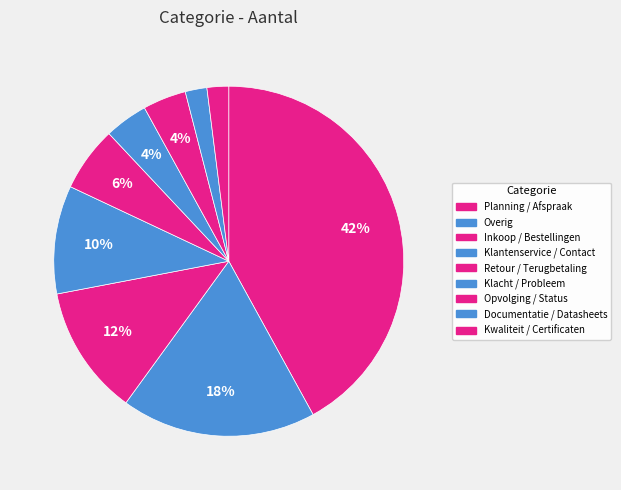

To the nearest percent, what portion does Retour / Terugbetaling represent?

6%